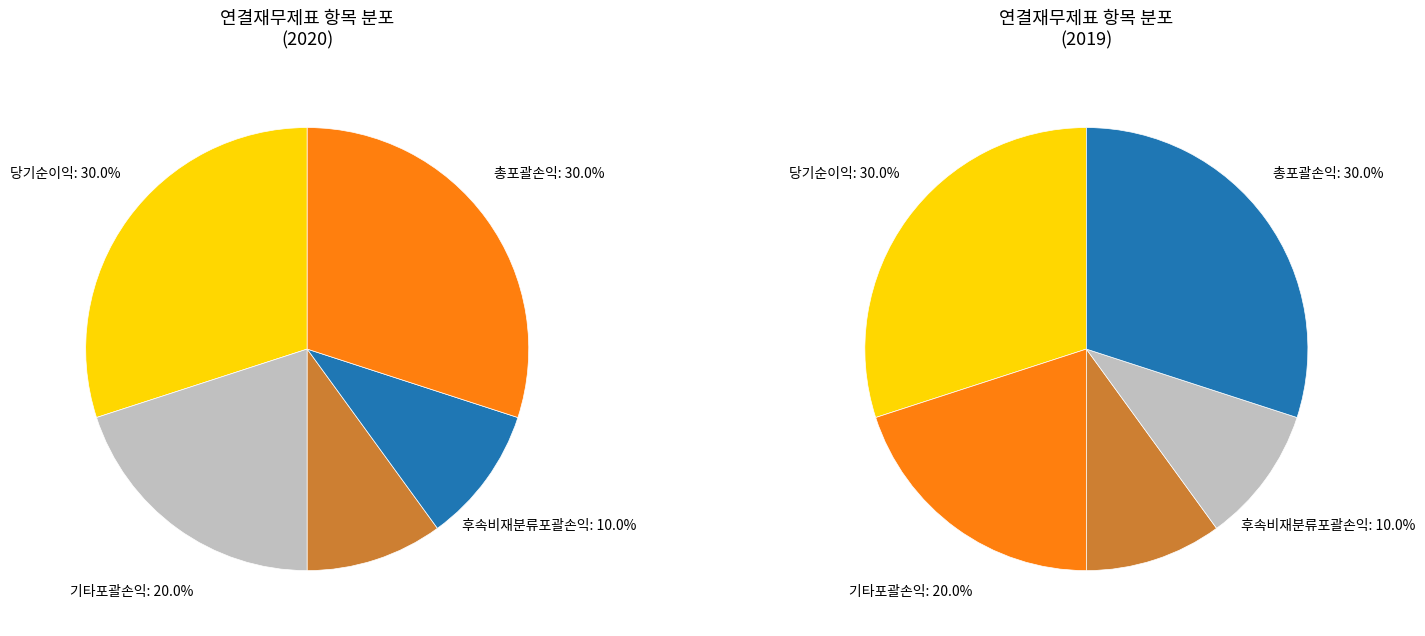

What is the spread (max minus min) of values at 1?

2